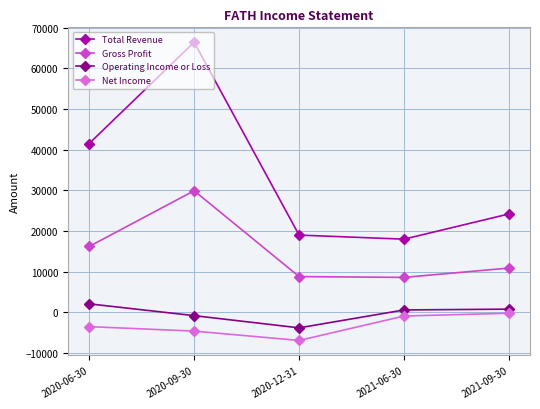

Rank the series at 2020-12-31 from highest to lowest value.

Total Revenue, Gross Profit, Operating Income or Loss, Net Income